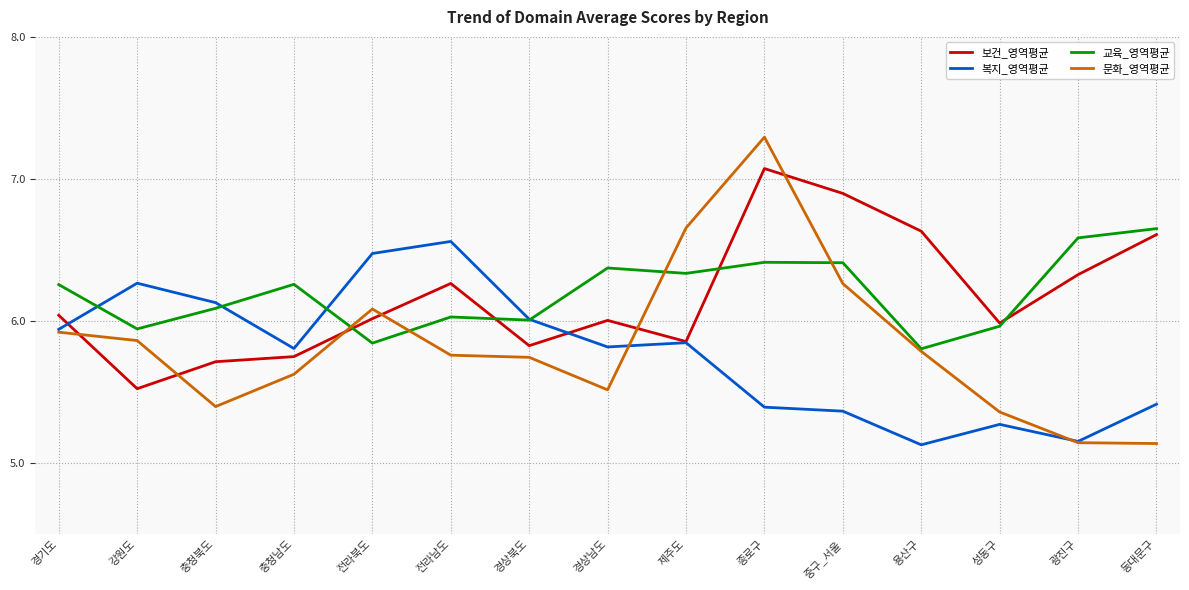

In 문화_영역평균, how many points are higher than both neighbors (excluding endpoints)?

2